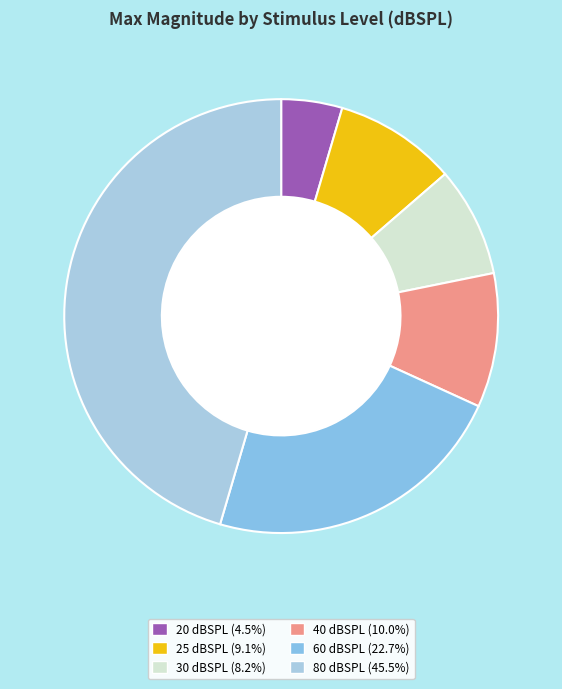

Does 40 represent more than half of the total?

No